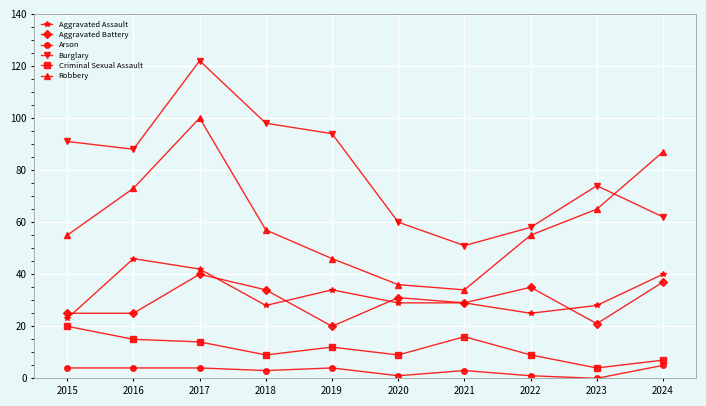

What is the lowest value of the Aggravated Battery series?

20